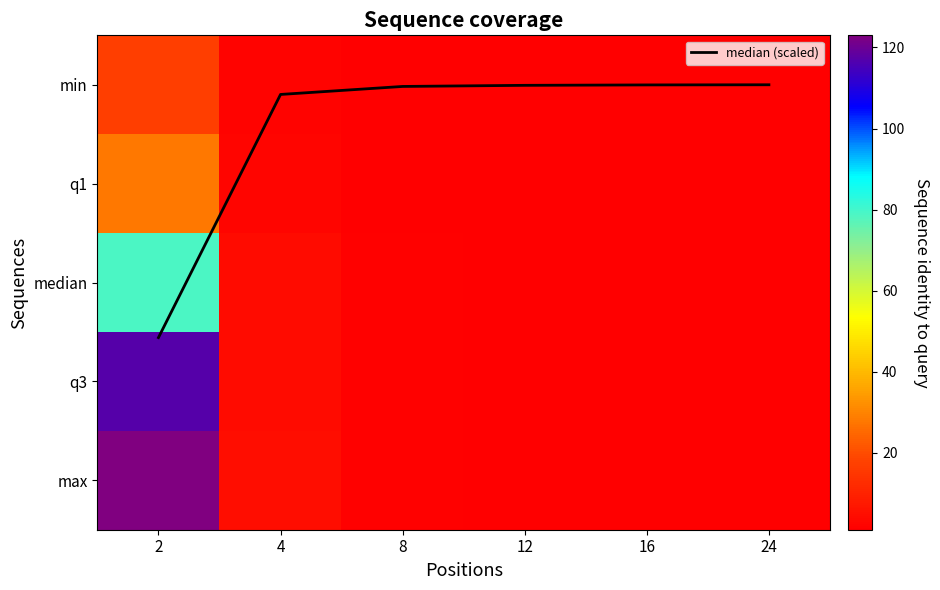

The value of q3 at 8 is 1.6. True or false?

True